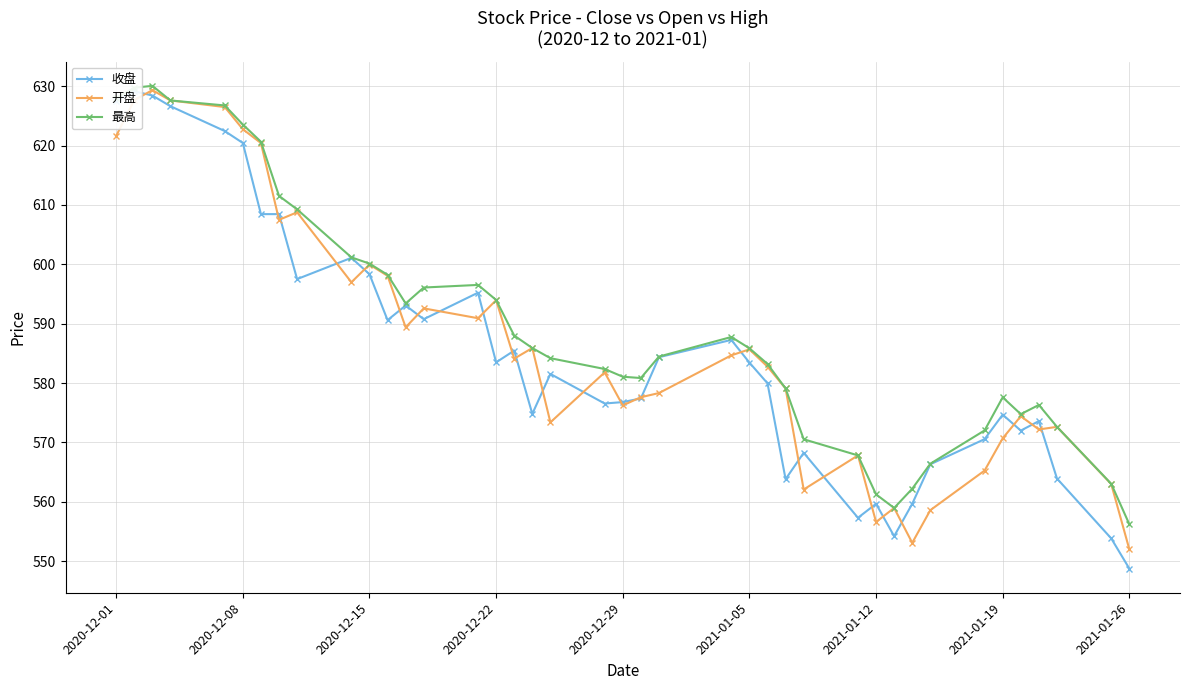

What is the total value across all series at 2020-12-01?

1877.1